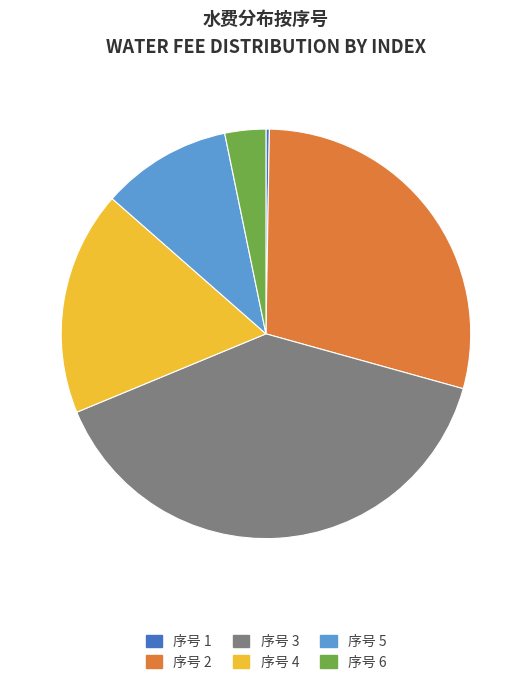

What is the largest slice in the pie chart?

序号 3